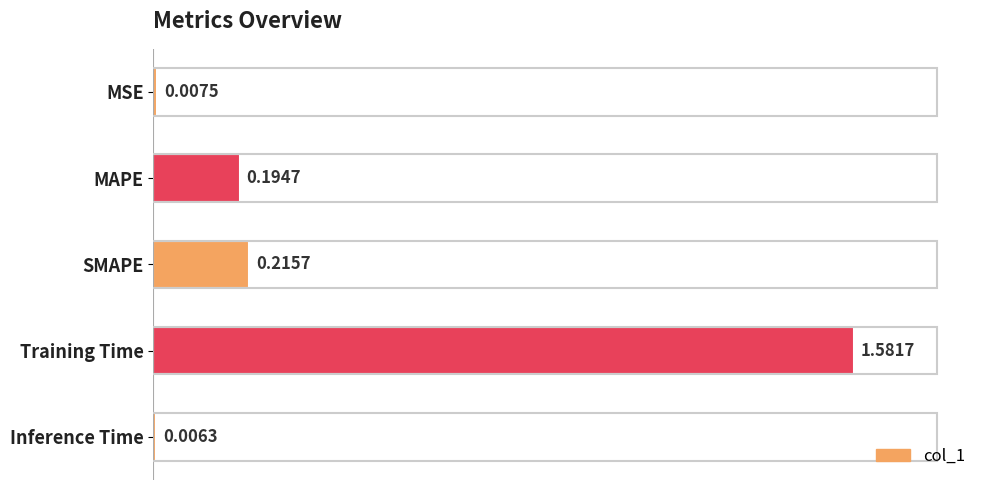

Rank the categories by value from highest to lowest.

Training Time, SMAPE, MAPE, MSE, Inference Time